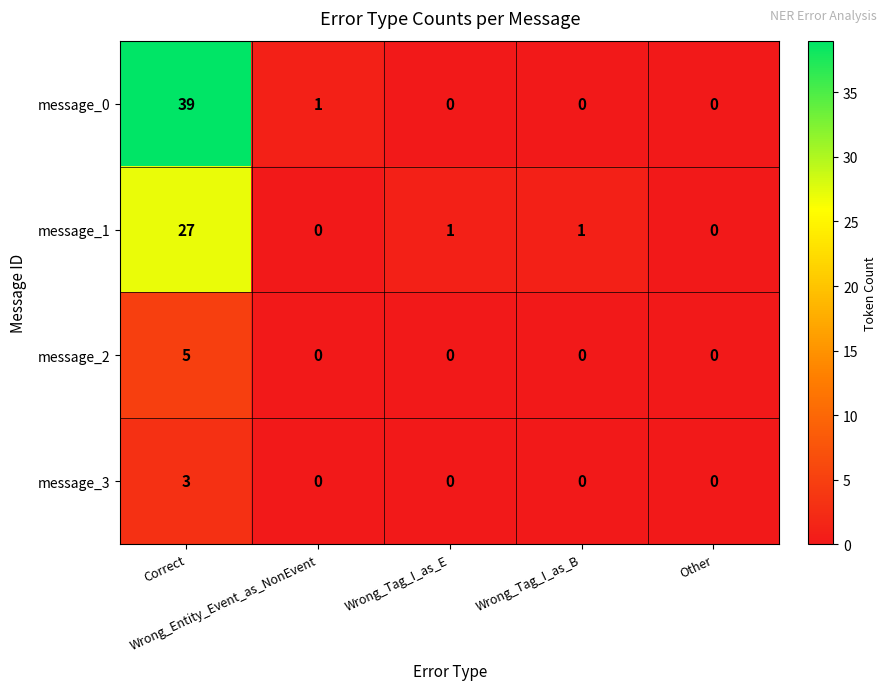

Which category has the highest value across all series?

Correct